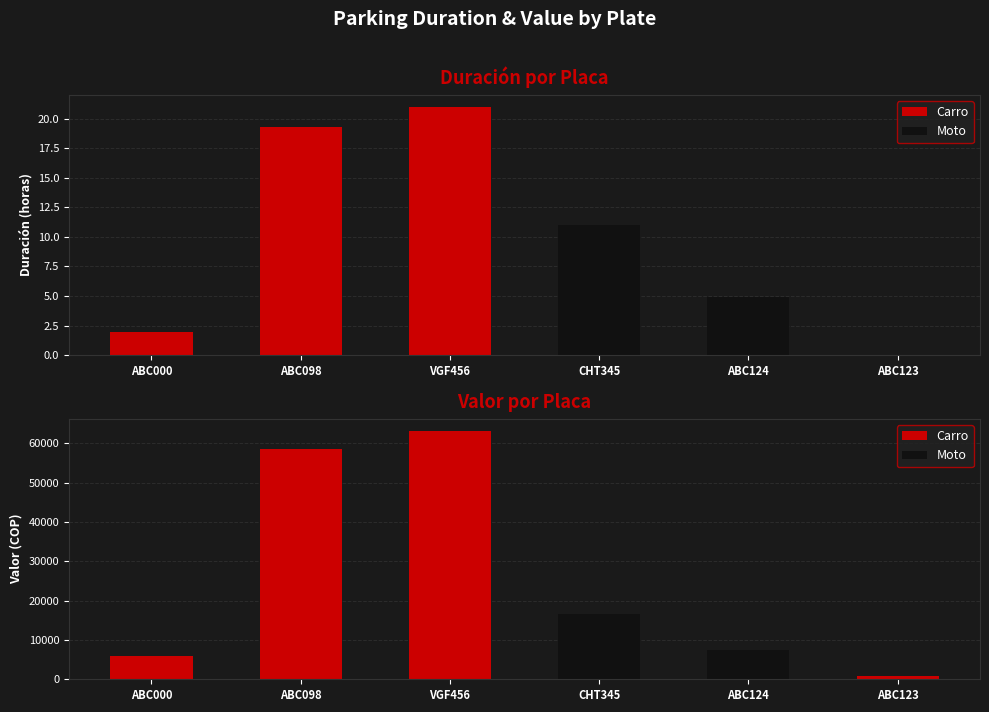

Is it true that Valor equals 63000.0 at VGF456?

True